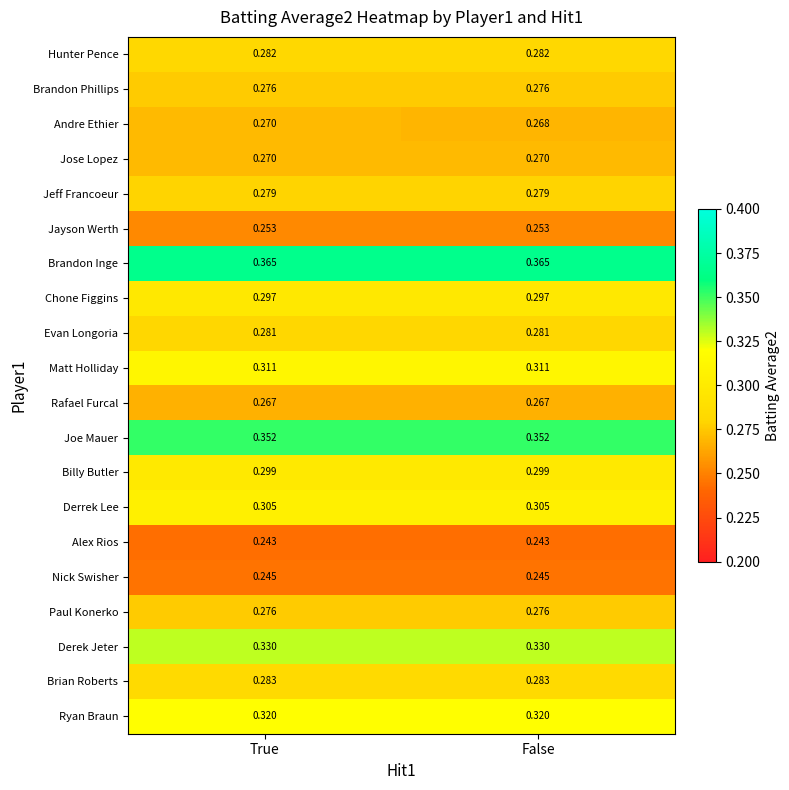

At which category is the sum across all series the highest?

True